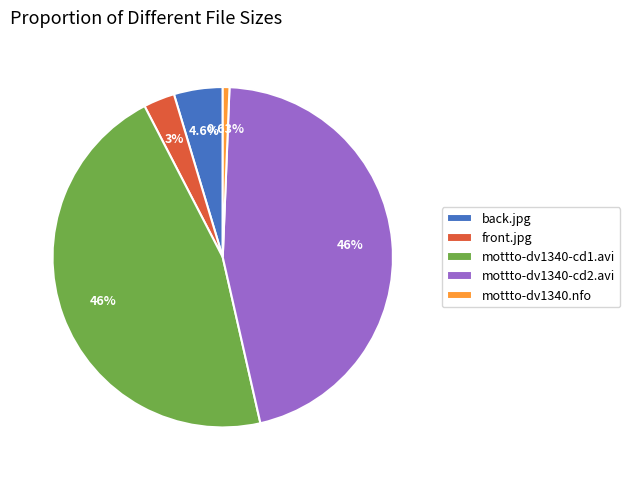

How many slices are in this pie chart?

5